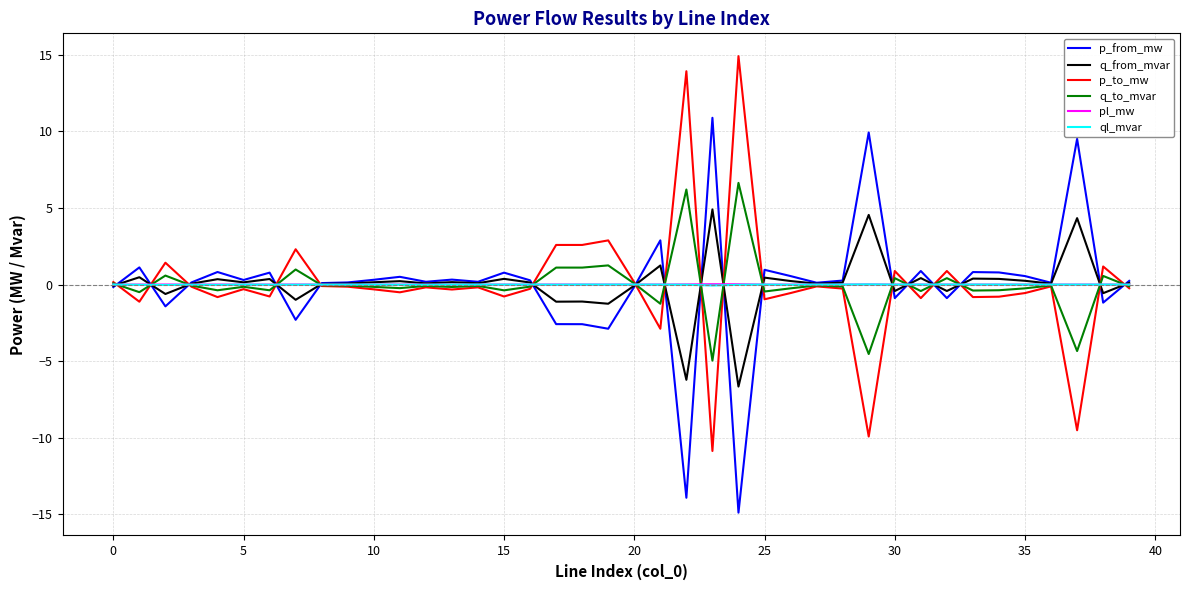

What is the highest value of the p_from_mw series?

10.9